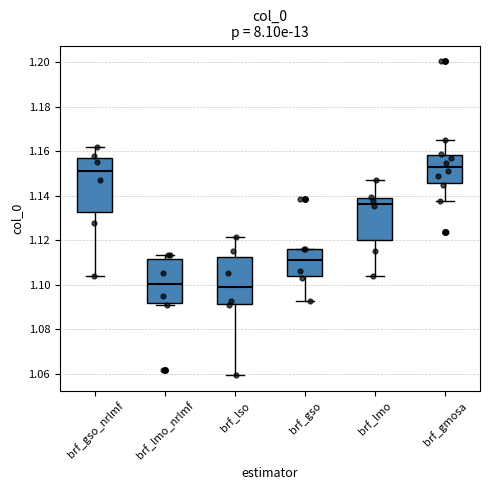

Reading left to right, read every box against the y-axis: the position of its median line, the range the box covers, and the ends of its whiskers. The values are not printed on the chart, so give them approximately, as read against the axis.

brf_gso_nrlmf: median 1.152, box 1.132 to 1.158, whiskers 1.104 to 1.162
brf_lmo_nrlmf: median 1.100, box 1.092 to 1.112, whiskers 1.090 to 1.114
brf_lso: median 1.098, box 1.092 to 1.112, whiskers 1.060 to 1.122
brf_gso: median 1.112, box 1.104 to 1.116, whiskers 1.092 to 1.116
brf_lmo: median 1.136, box 1.120 to 1.138, whiskers 1.104 to 1.148
brf_gmosa: median 1.152, box 1.146 to 1.158, whiskers 1.138 to 1.164